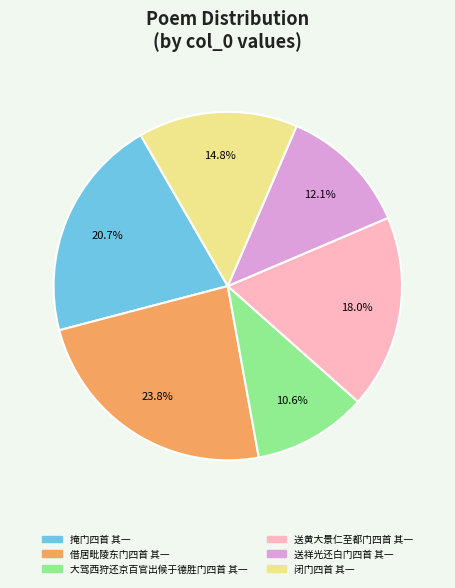

To the nearest percent, what is the average slice percentage?

17%